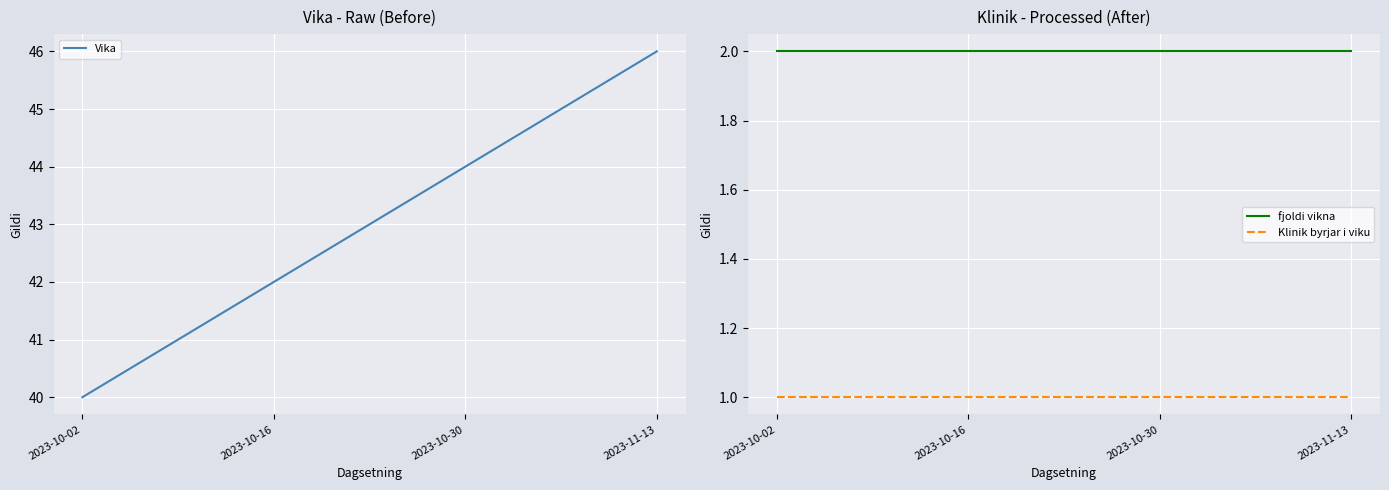

What is the label of the 3rd point from the left?

2023-10-30